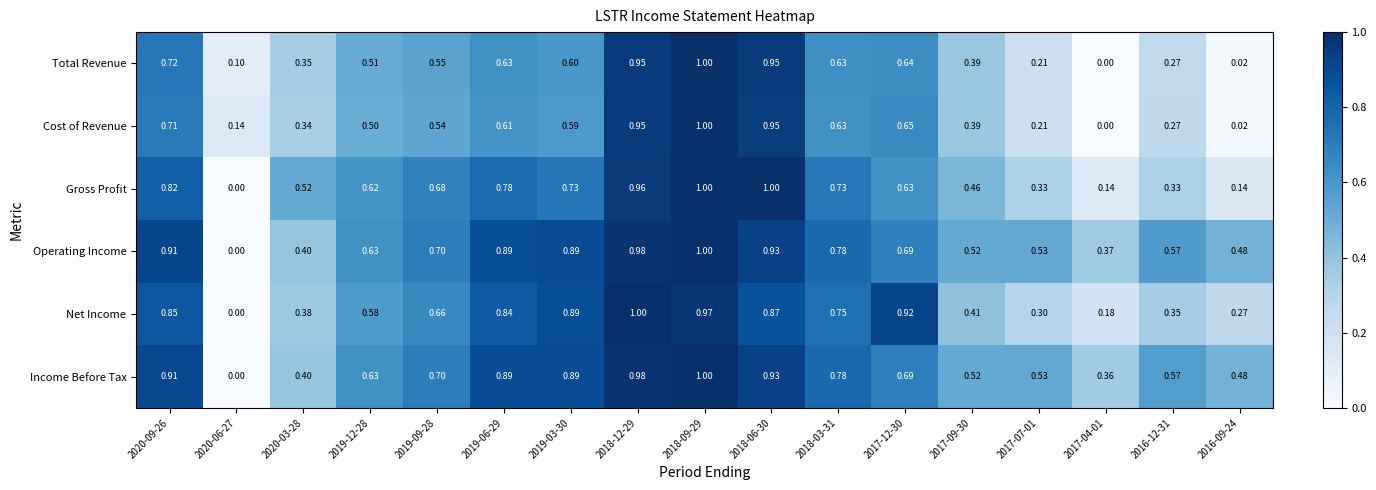

At how many categories does at least one series exceed 0?

17